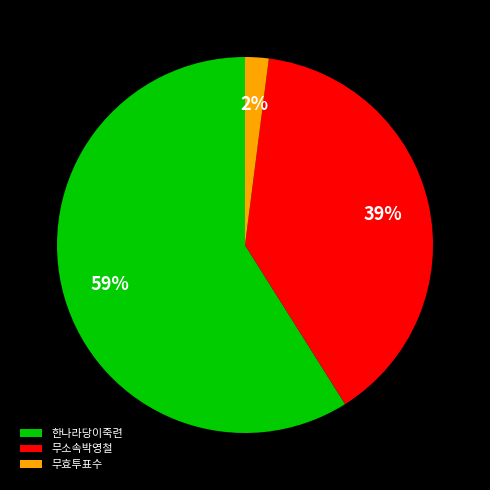

Is the sum of 무효투표수 and 무소속박영철 greater than half?

No